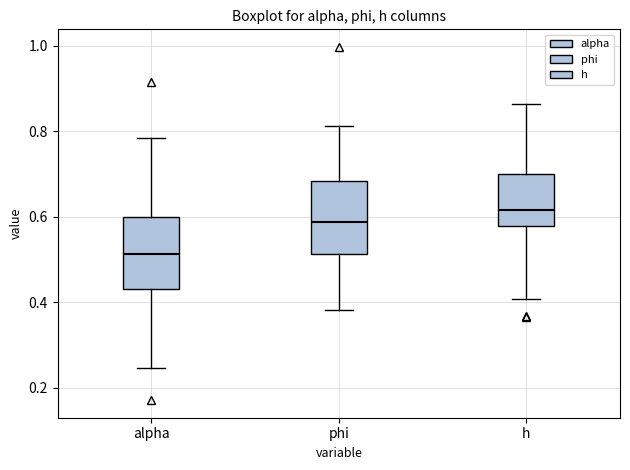

Where does the lower whisker of the box for h end on the y-axis? The values are not printed on the chart, so give them approximately, as read against the axis.

0.40